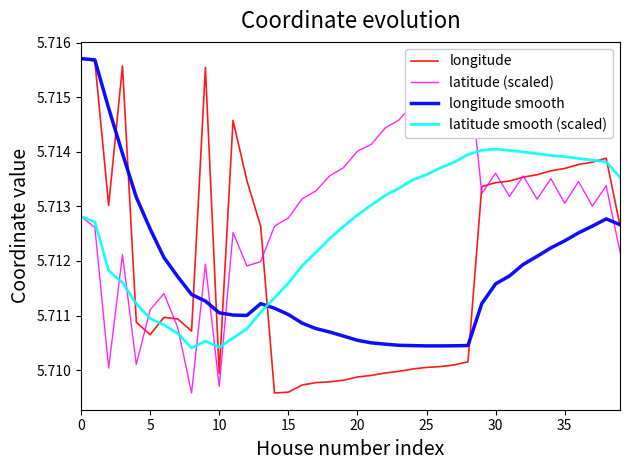

Count the number of data series in this chart.

4